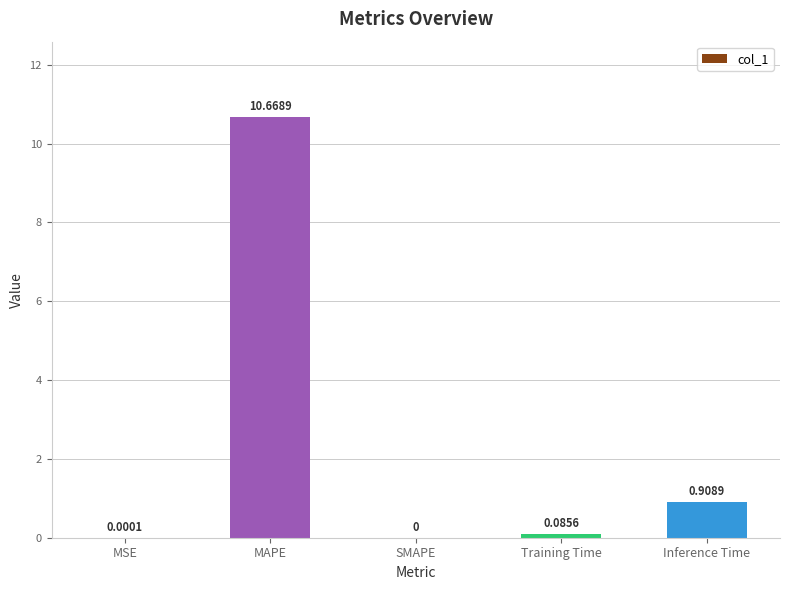

Which has a higher value, Training Time or MSE?

Training Time